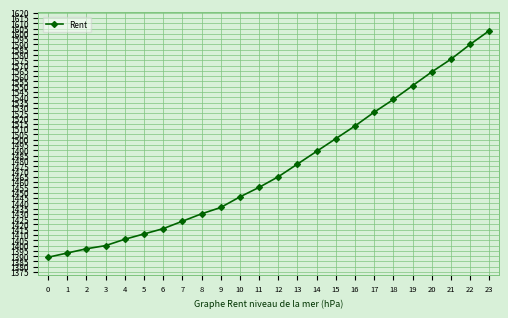

List the labels in order of value, largest first.

23, 22, 21, 20, 19, 18, 17, 16, 15, 14, 13, 12, 11, 10, 9, 8, 7, 6, 5, 4, 3, 2, 1, 0